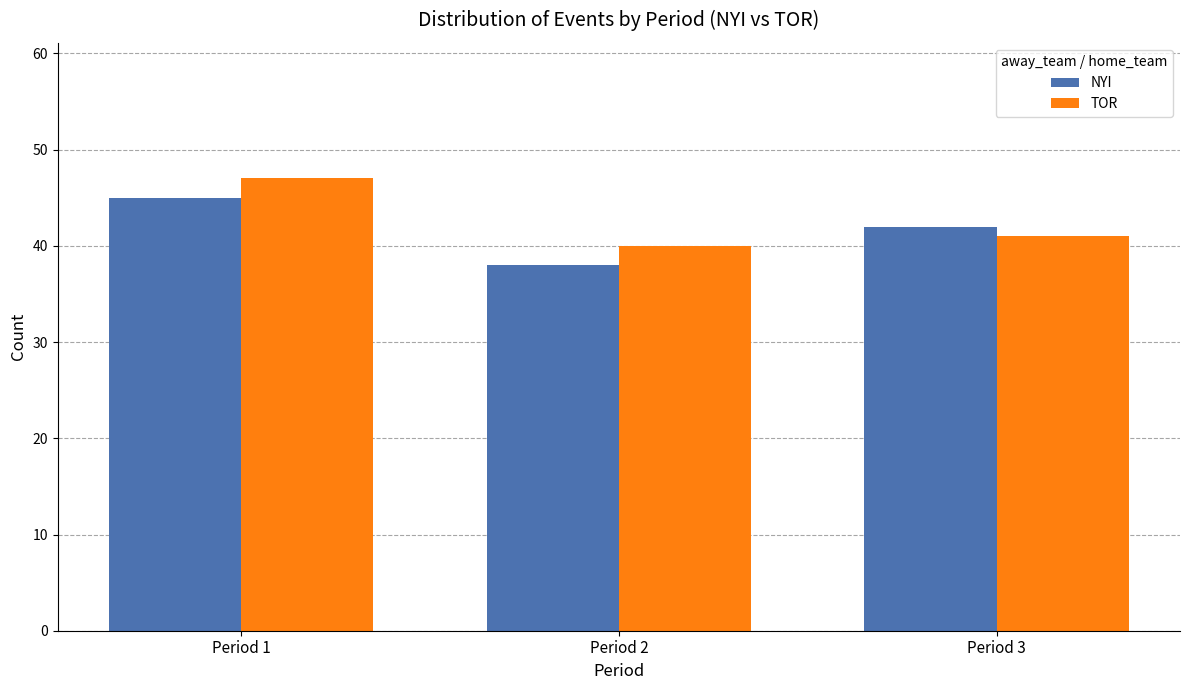

How many bars are there in total?

6